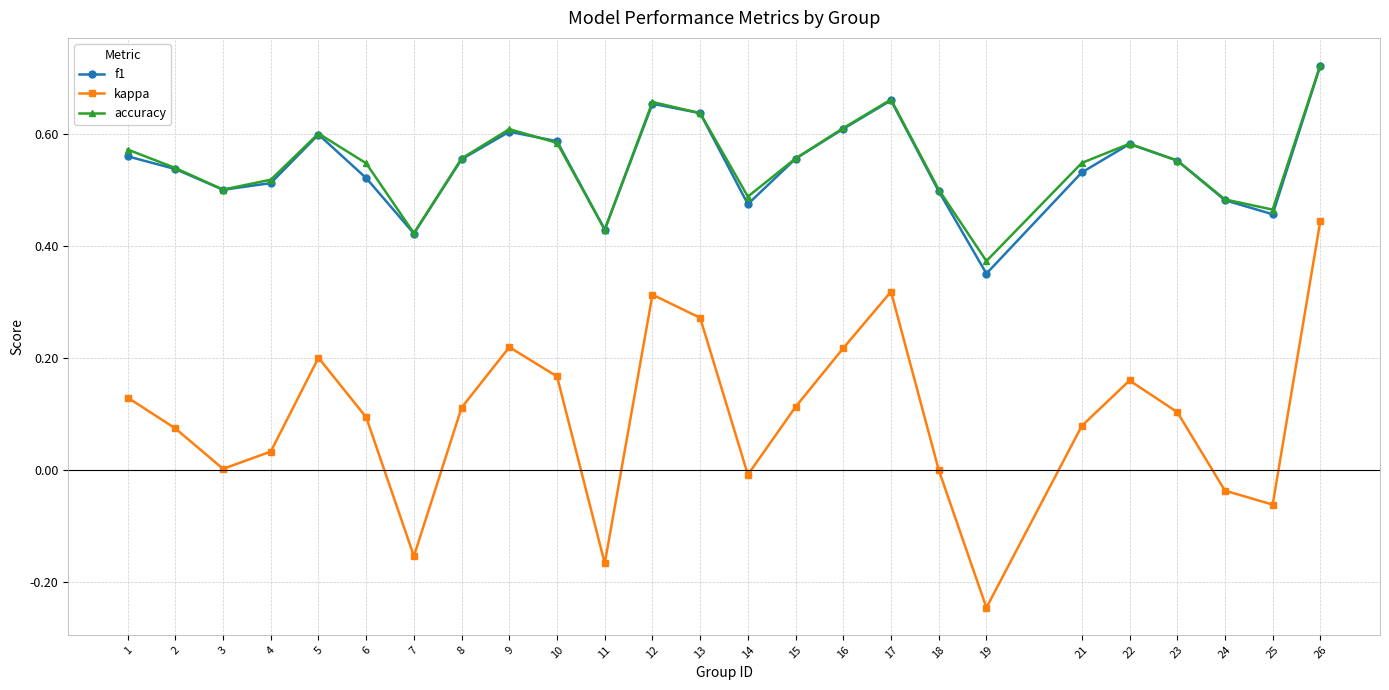

True or false: kappa has a value of -0.0 at 25.

False